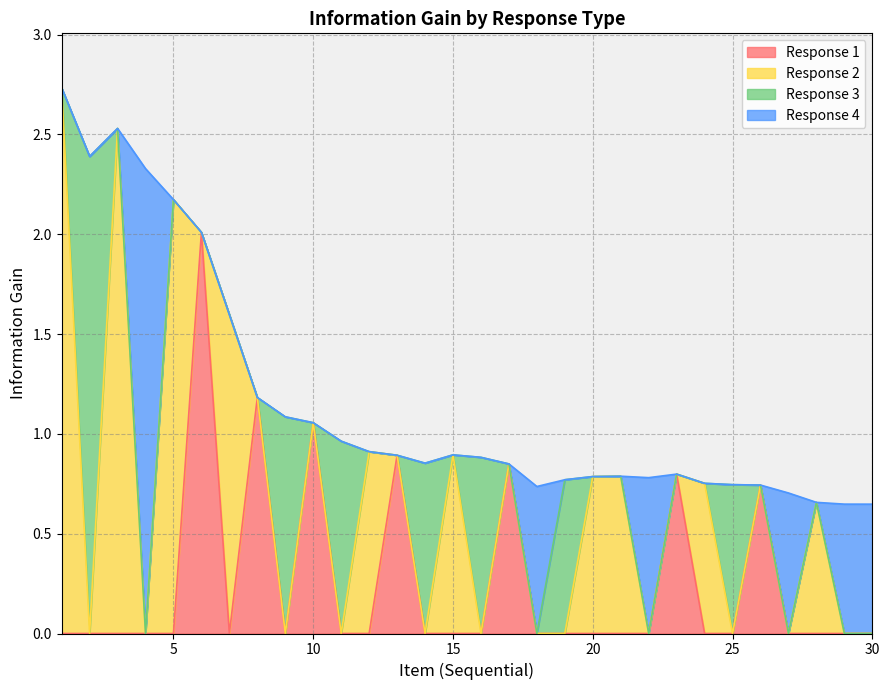

Is it true that the value at 3 is 1.9?

False